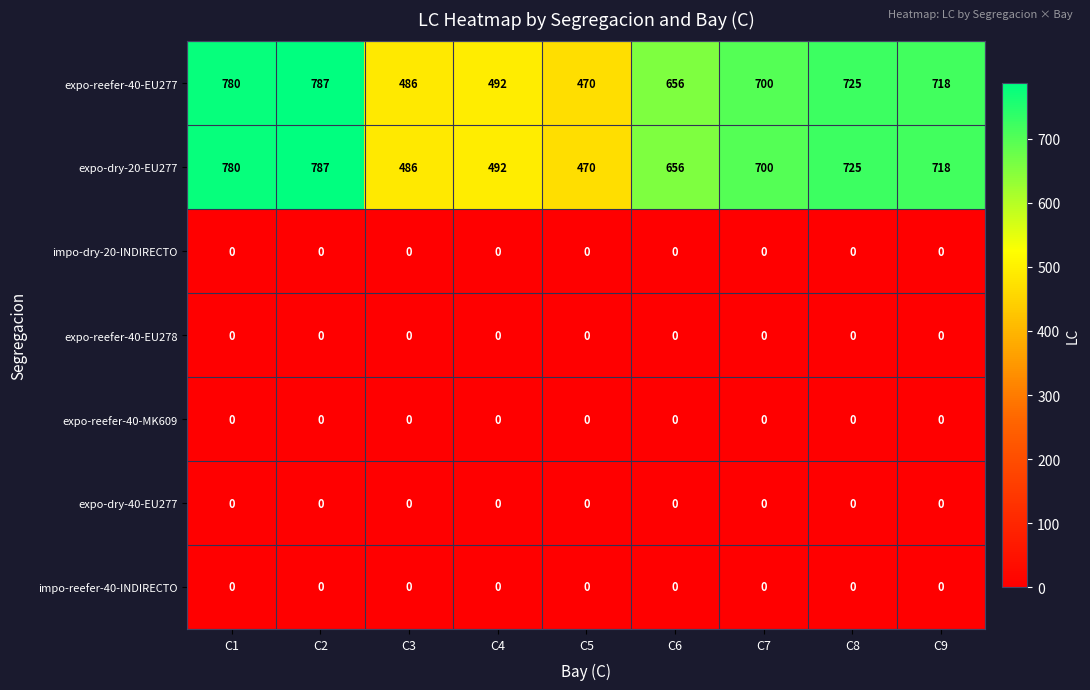

At how many categories does at least one series exceed 657?

5